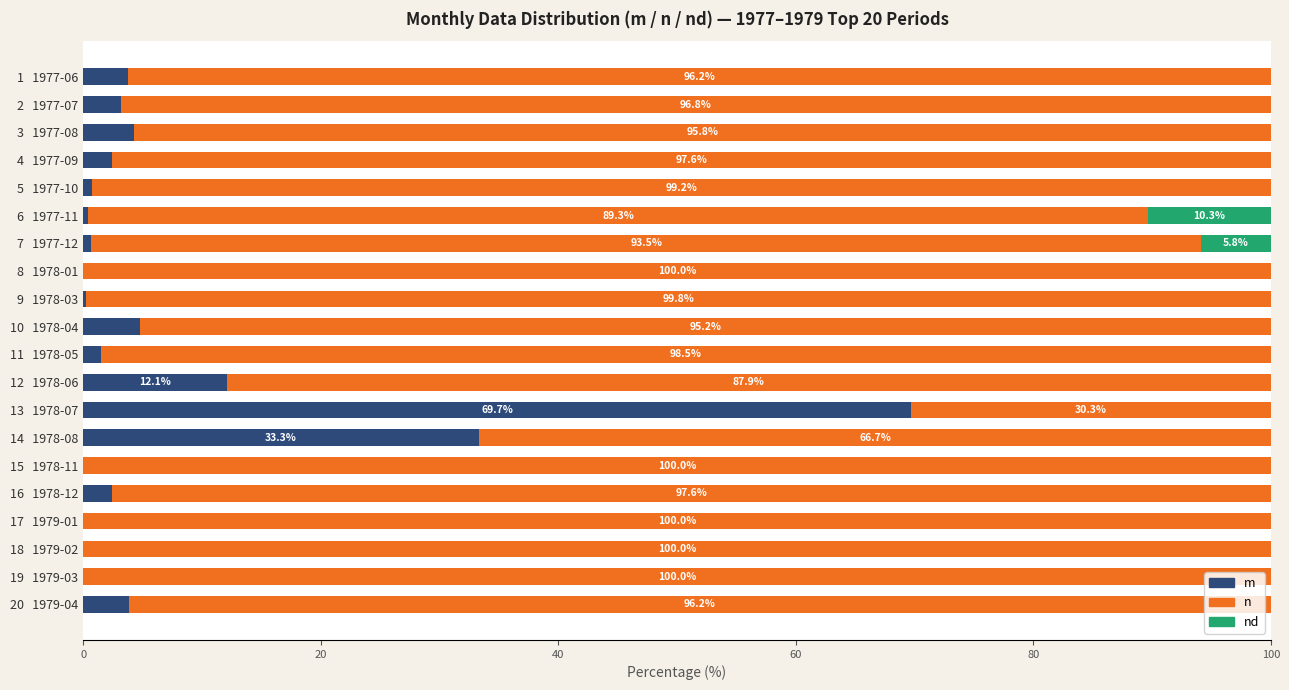

The value of m at 3   1977-08 is 4.2. True or false?

True